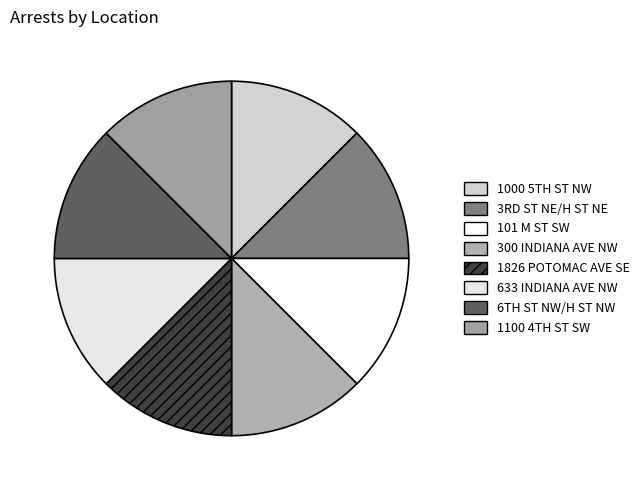

To the nearest percent, what is the average slice percentage?

12%